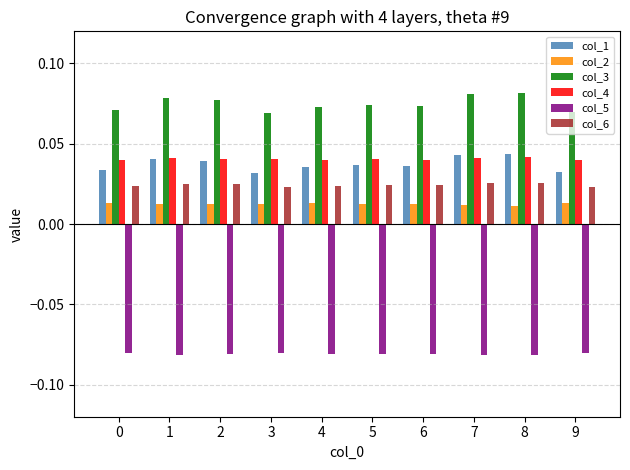

What are all the series names shown in the legend?

col_1, col_2, col_3, col_4, col_5, col_6